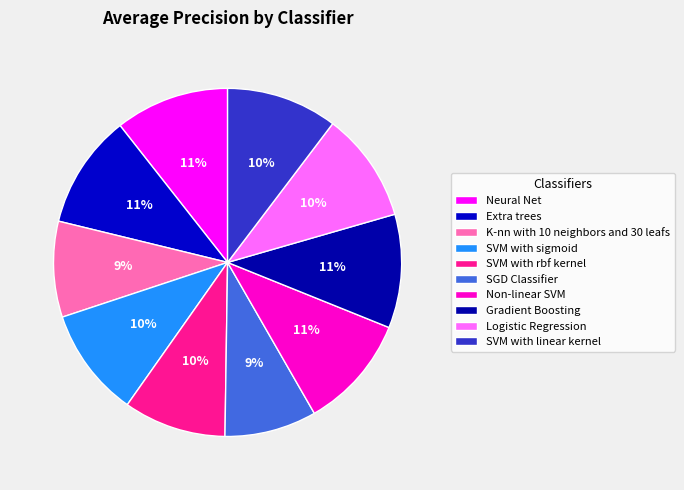

Do Logistic Regression and SVM with rbf kernel together represent more than half of the pie?

No